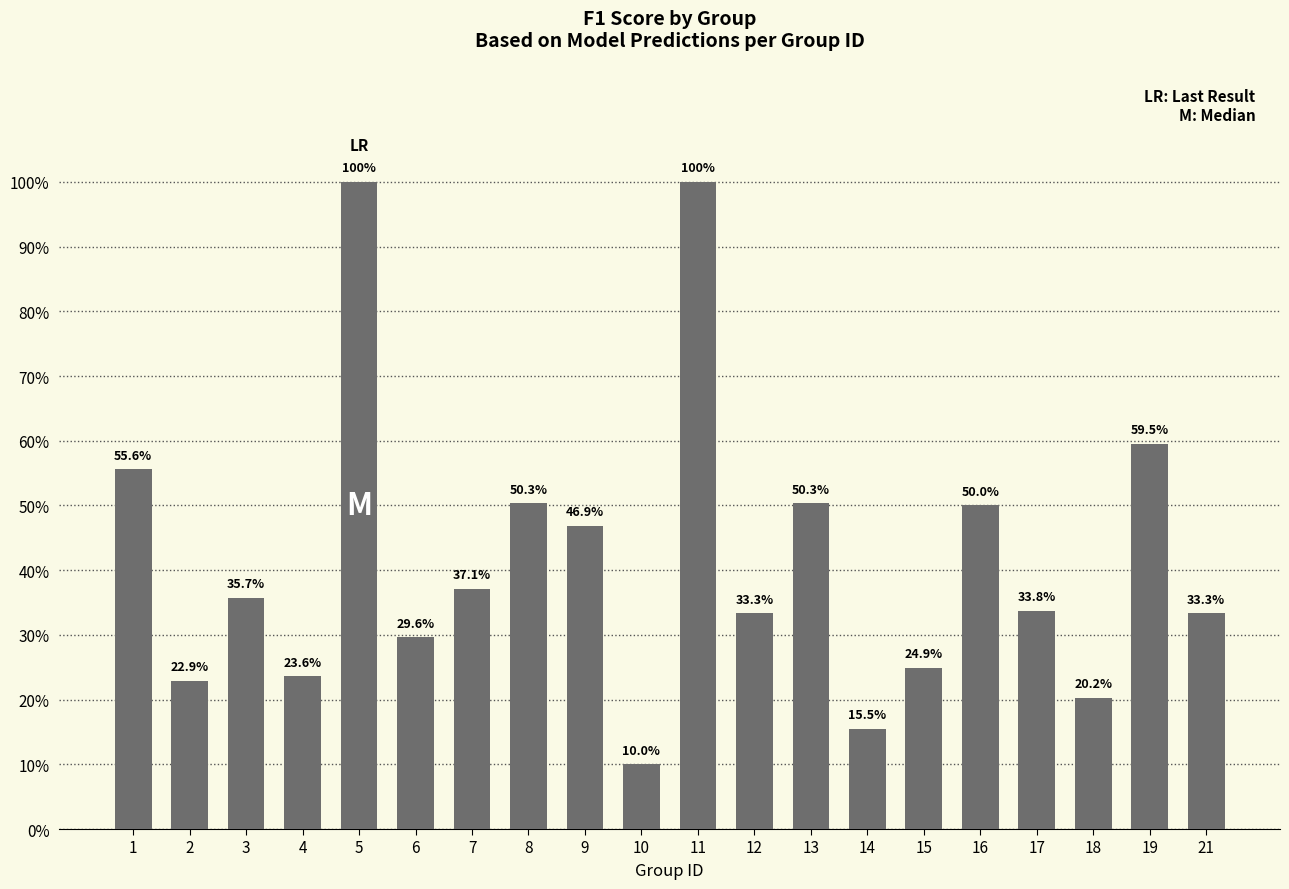

Are the bars horizontal?

No